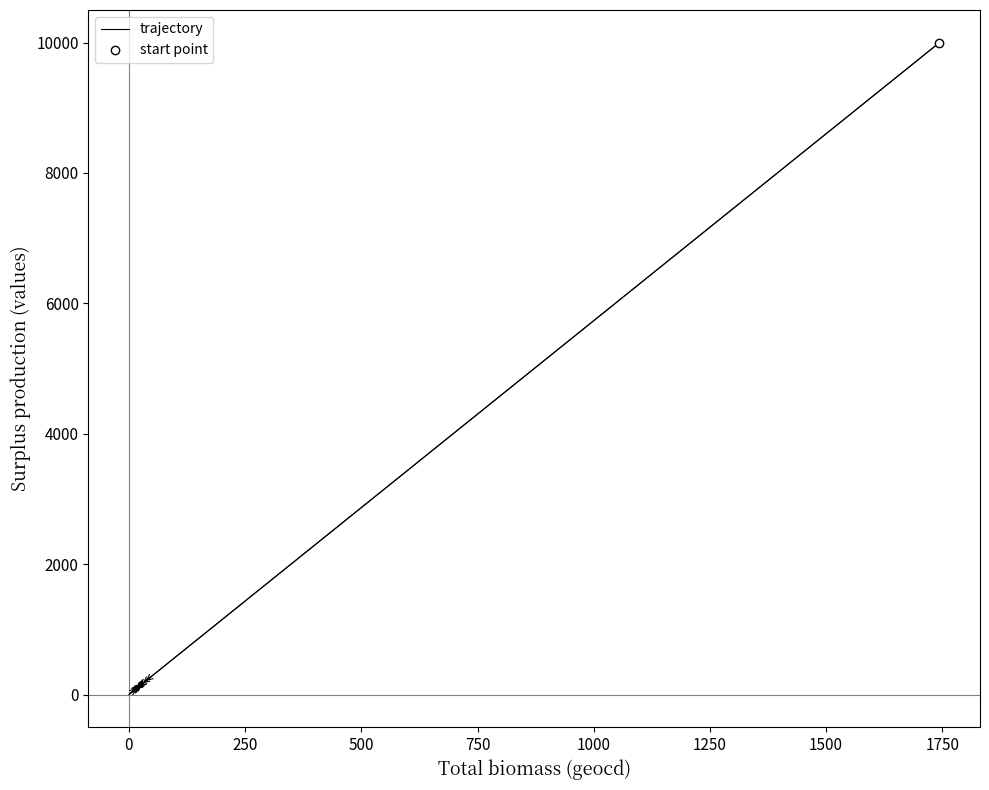

True or false: the data shows 83 at 25.

False